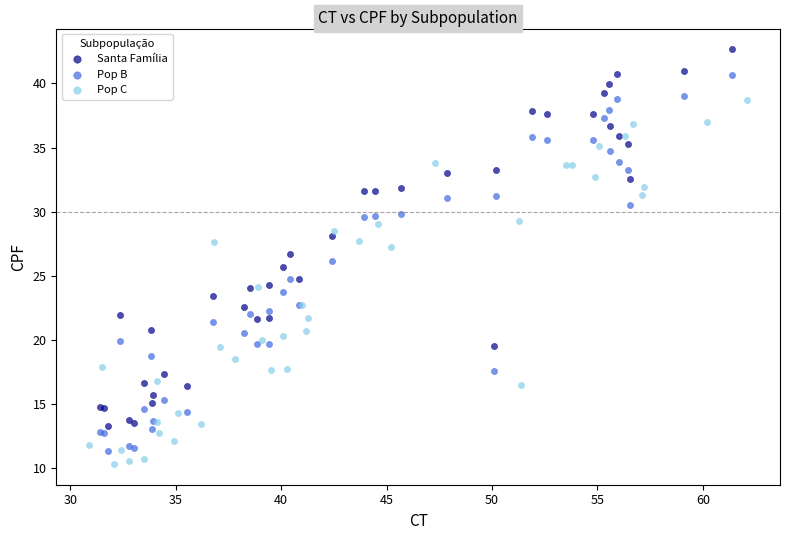

Which series reaches the maximum Y coordinate?

Santa Família